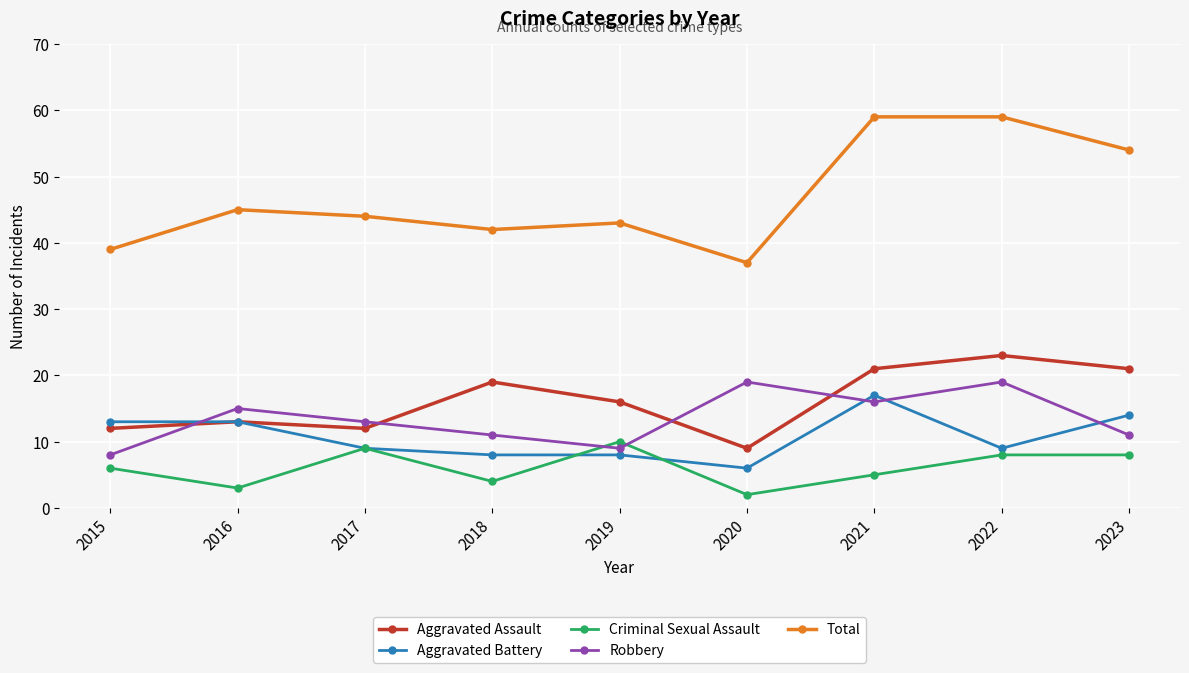

What is the value of the Total point at the 2nd from the left?

45